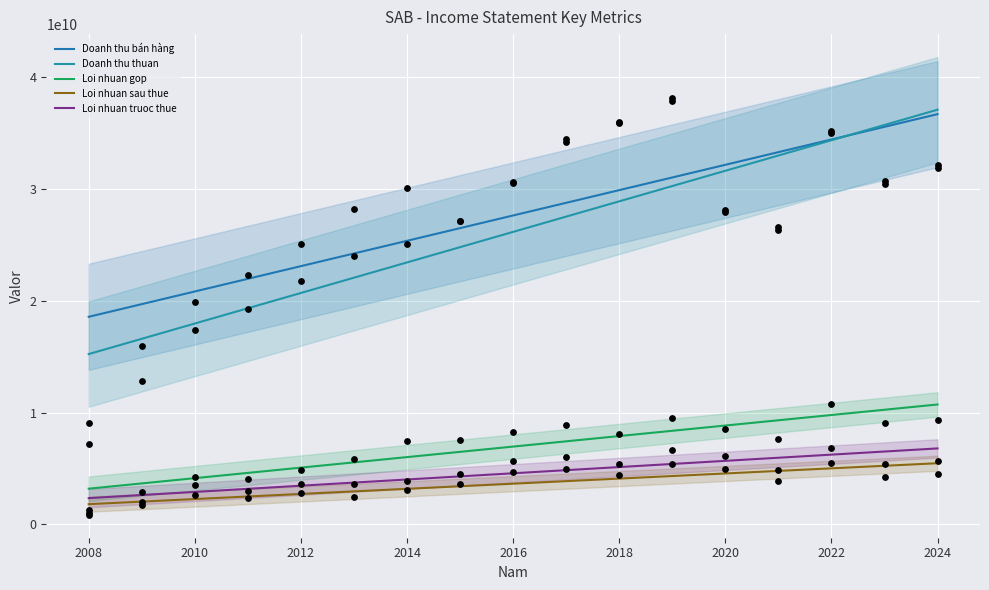

Which series has the largest total across all categories?

Doanh thu bán hàng